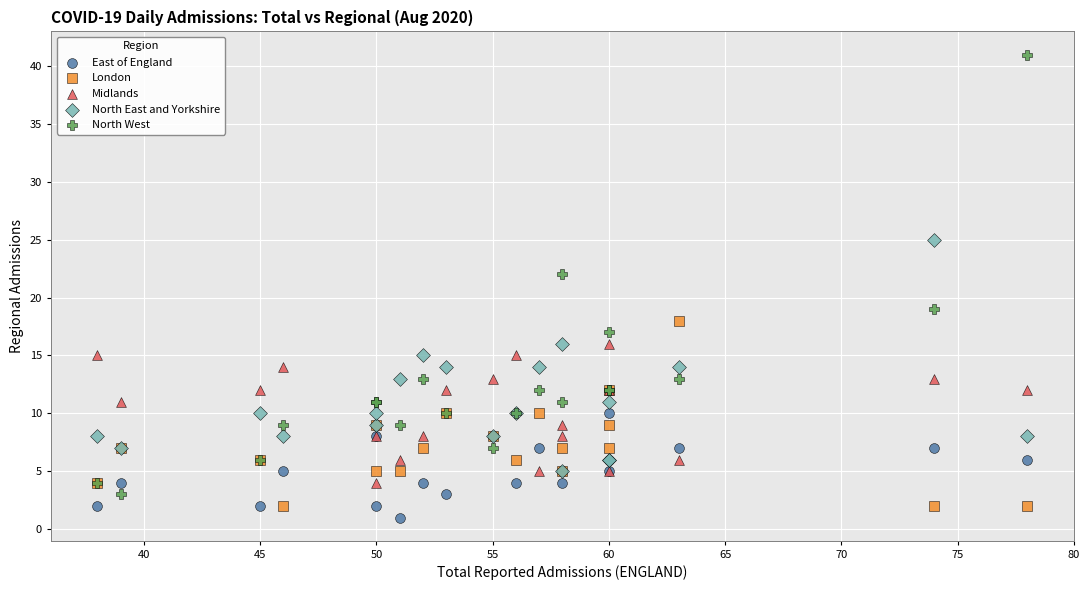

Across all series, what Y value is closest to 21?

22